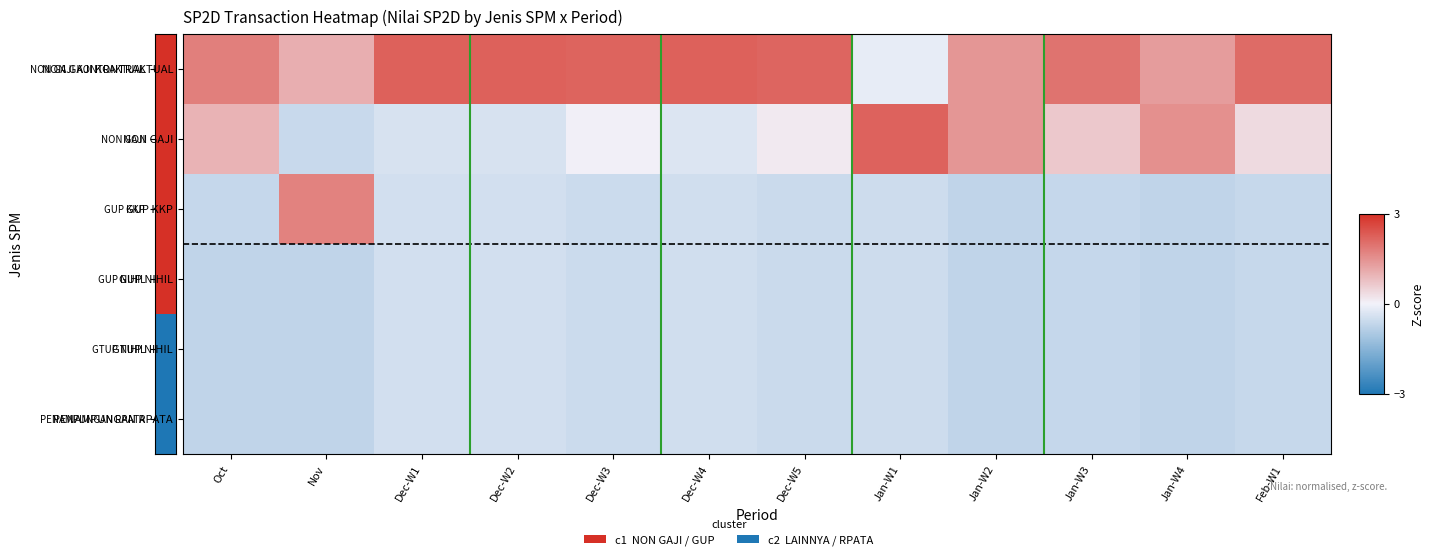

How many distinct data groups are displayed?

6